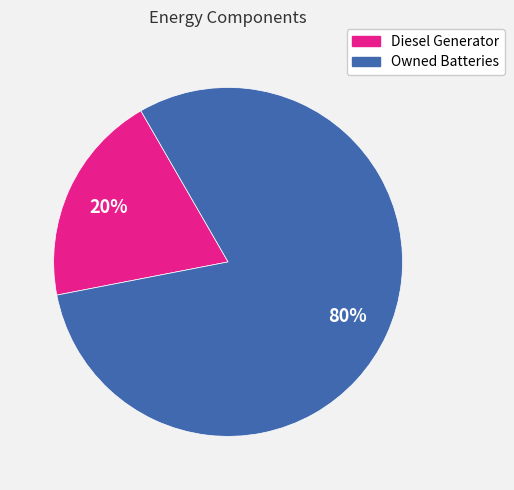

Which has a higher value, Owned Batteries or Diesel Generator?

Owned Batteries